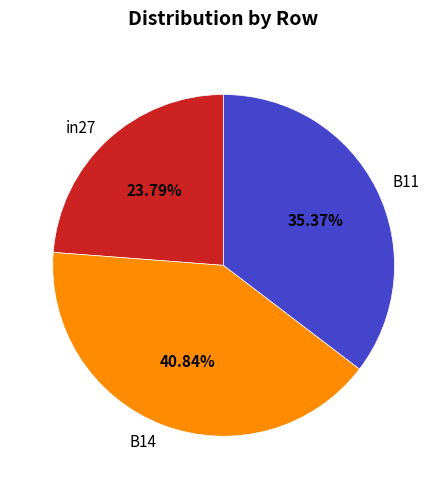

Combined, do B11 and B14 account for over 50%?

Yes